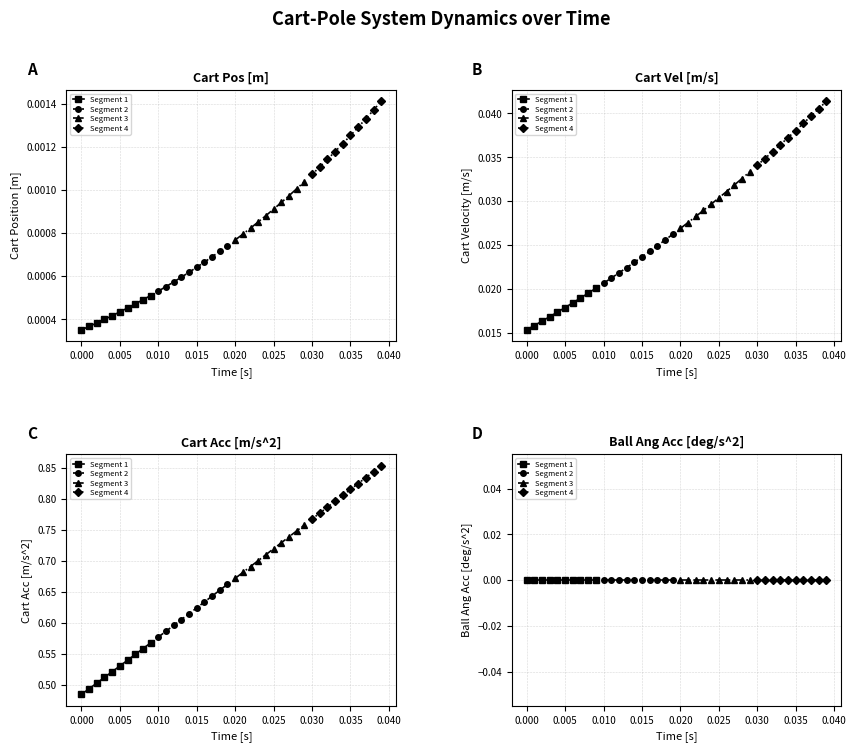

What is the value of the Cart Acc [m/s^2] point at the 4th from the left?

0.5